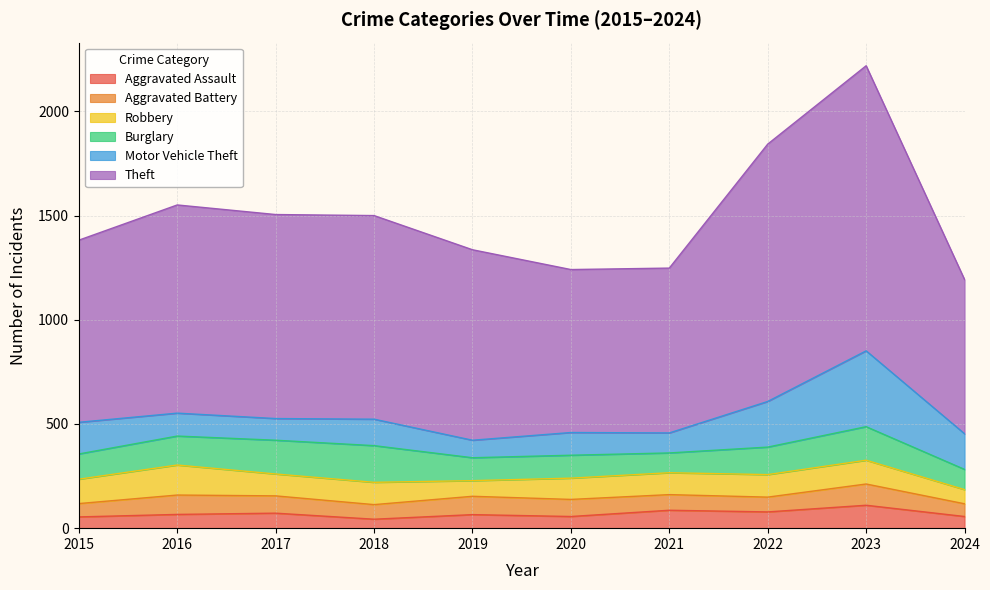

How many values in the Burglary series exceed 132?

4